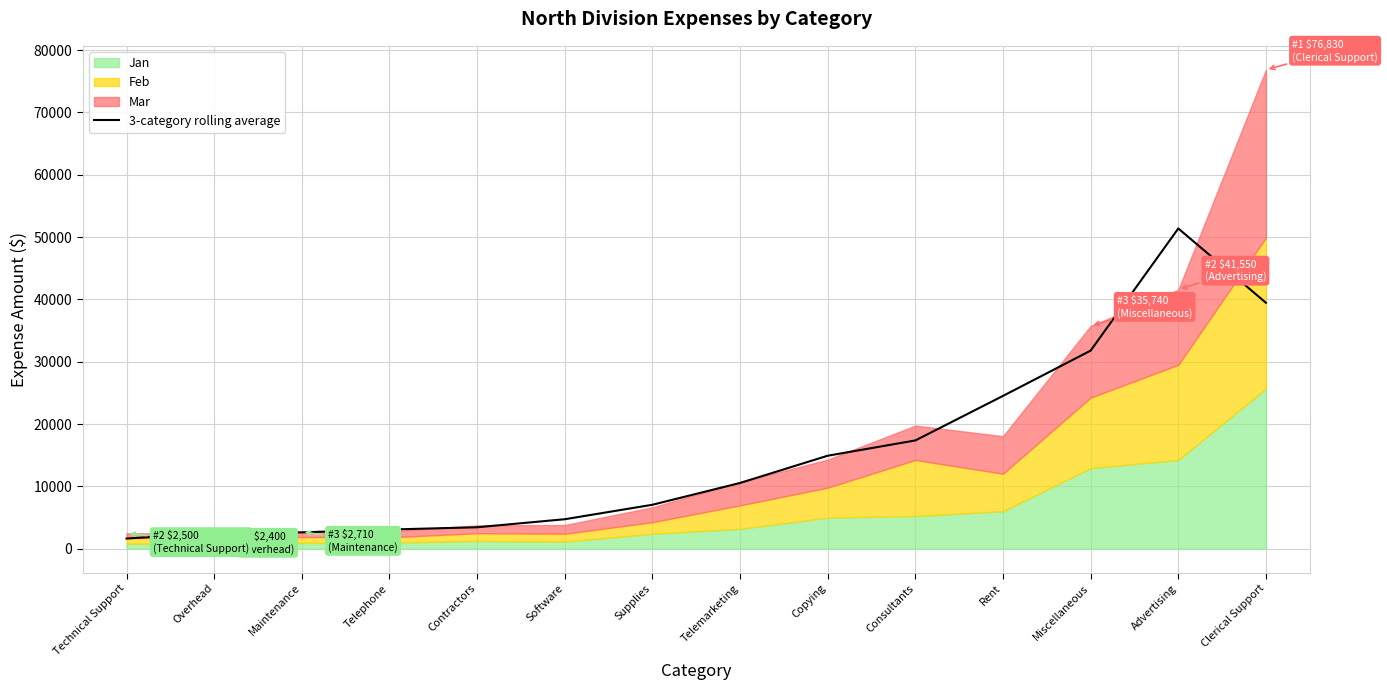

Does the chart display data point markers on the line(s)?

No